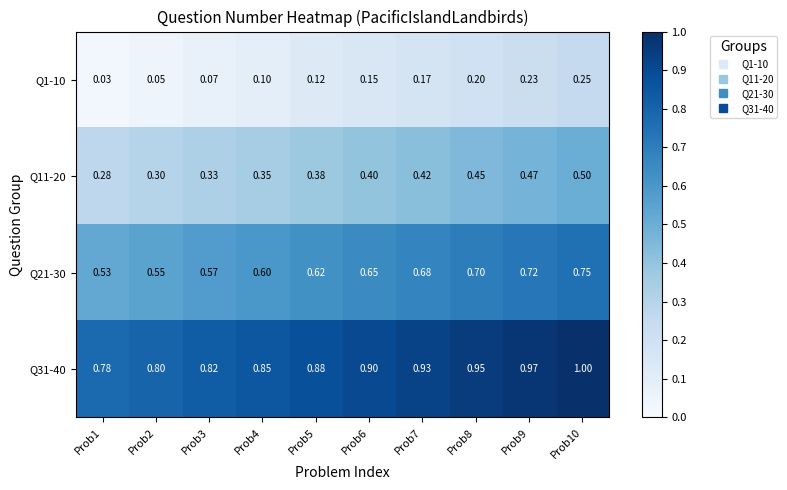

At which category is the sum across all series the highest?

Prob10